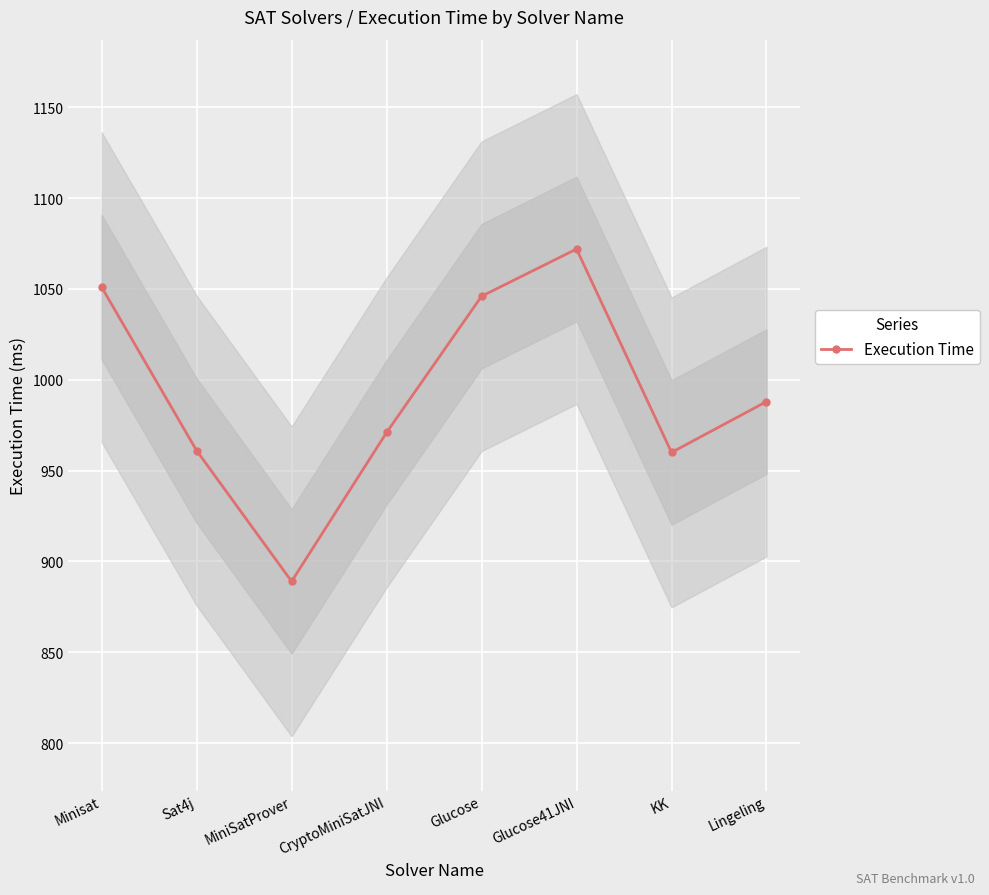

What position from the left is Minisat?

1